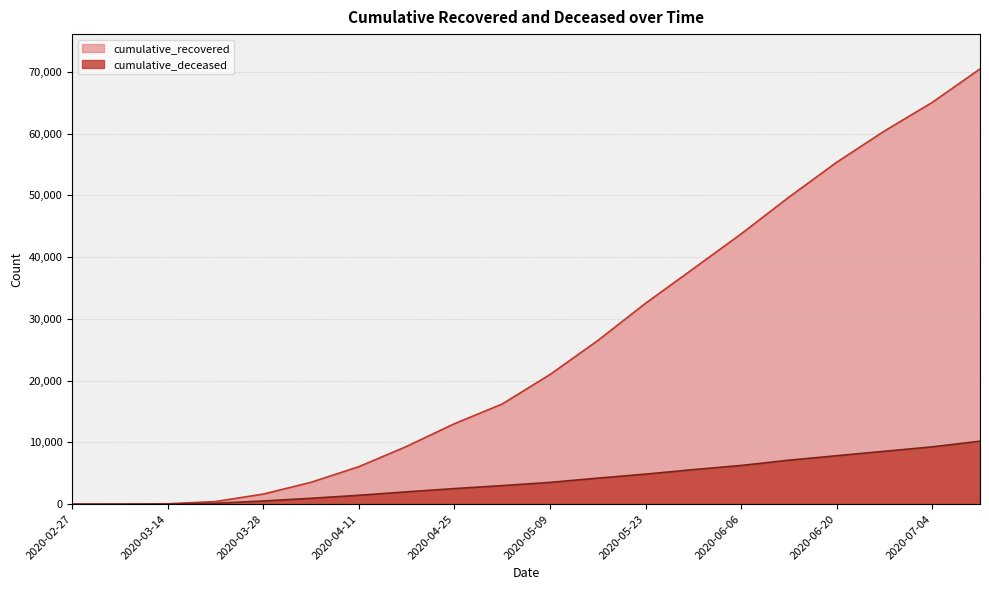

Which series has the widest spread of values?

cumulative_recovered